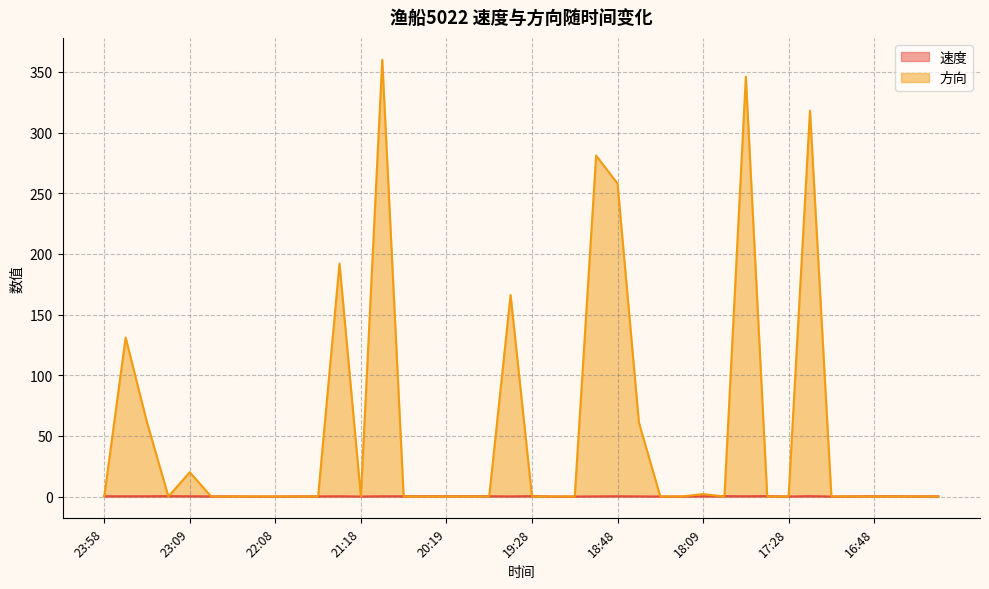

What is the maximum value shown in the chart?

360.0